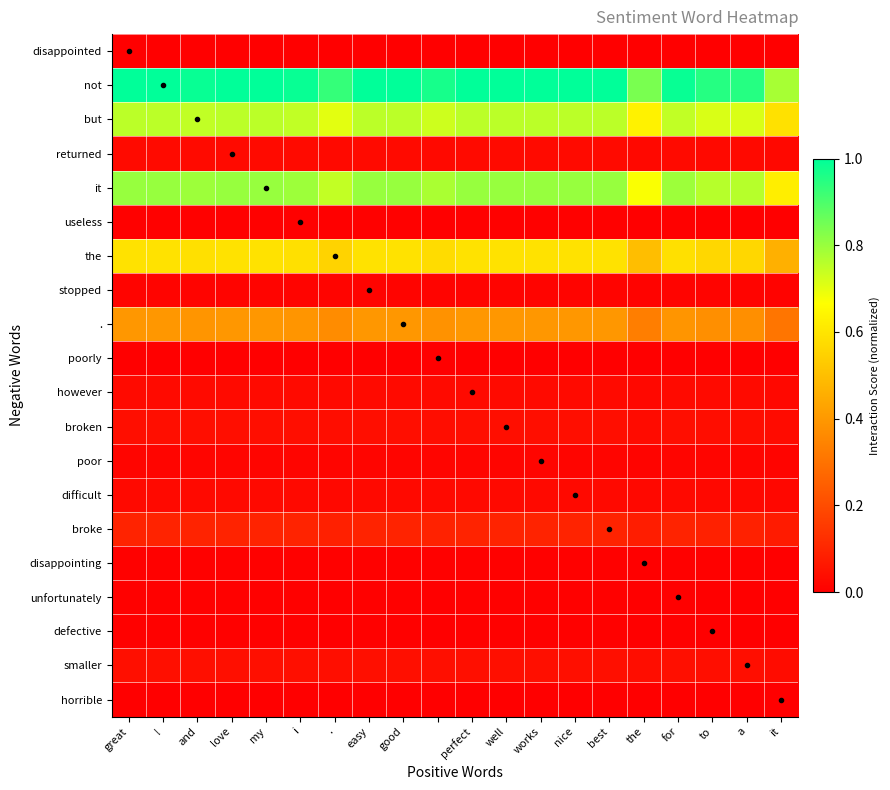

What is the greatest value displayed?

1.0